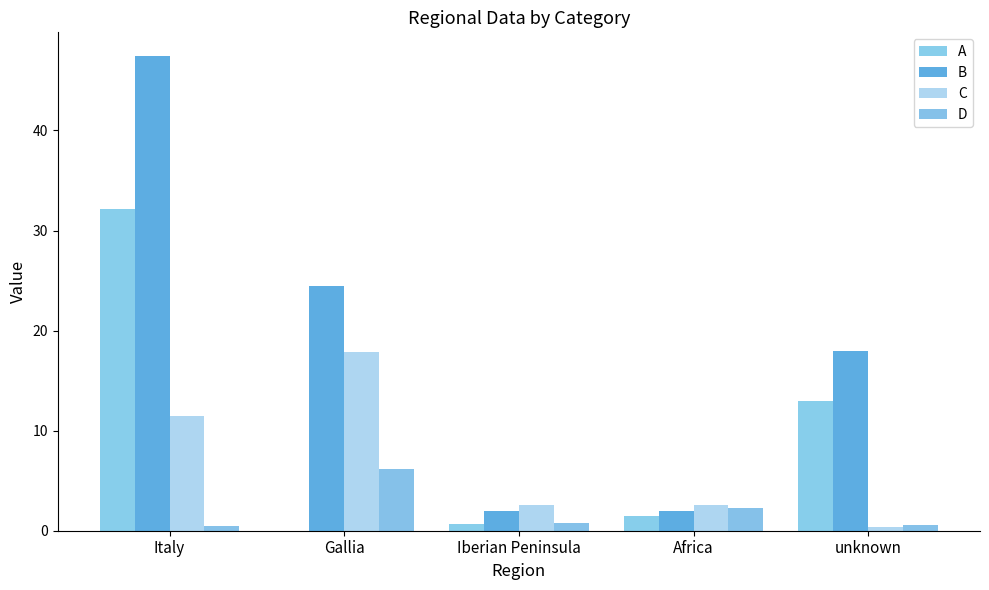

Is the value of A at Iberian Peninsula greater than the value of B at Italy?

No